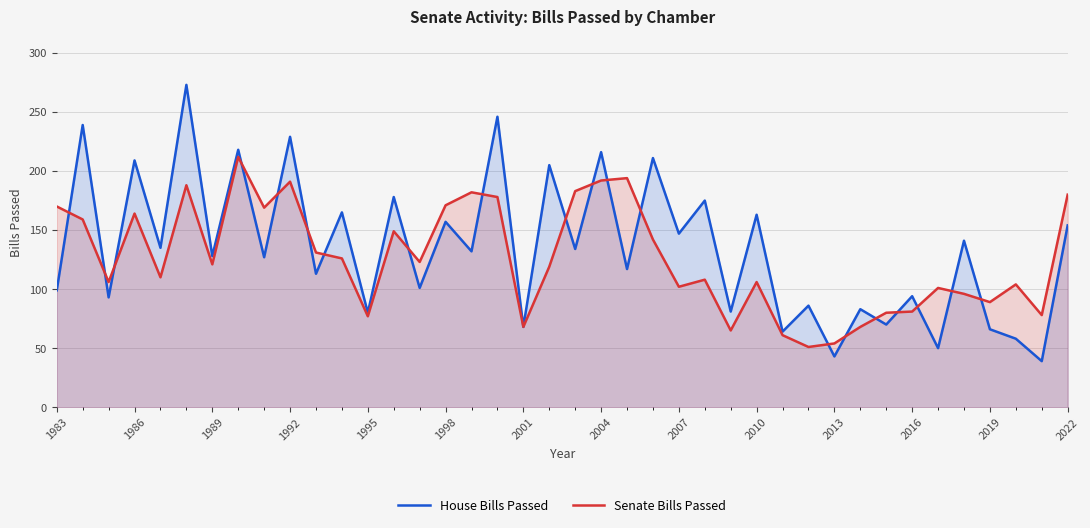

What is the minimum value shown in the chart?

39